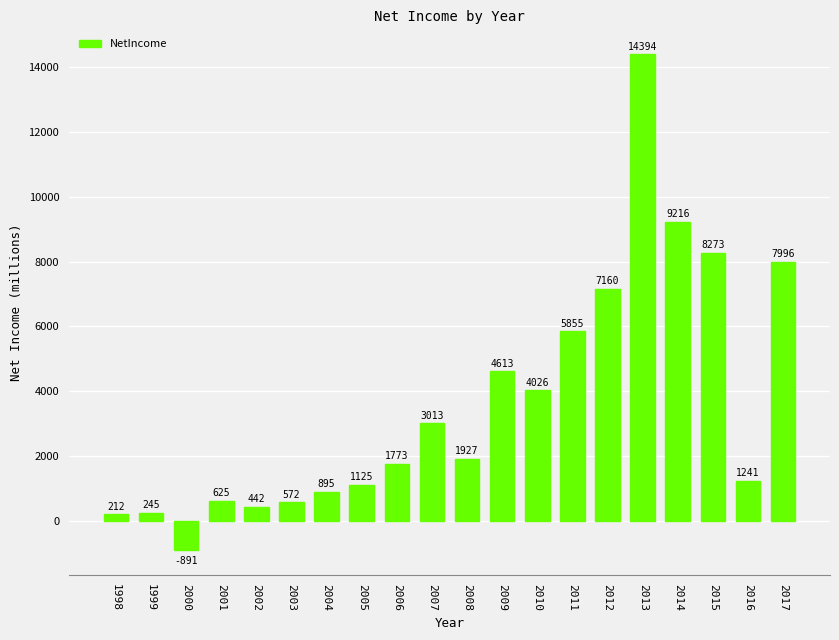

True or false: the data shows 1241.0 at 2016.

True